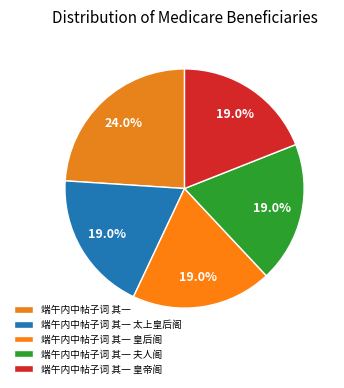

Rank the categories by value from highest to lowest.

端午内中帖子词 其一, 端午内中帖子词 其一 皇帝阁, 端午内中帖子词 其一 皇后阁, 端午内中帖子词 其一 夫人阁, 端午内中帖子词 其一 太上皇后阁